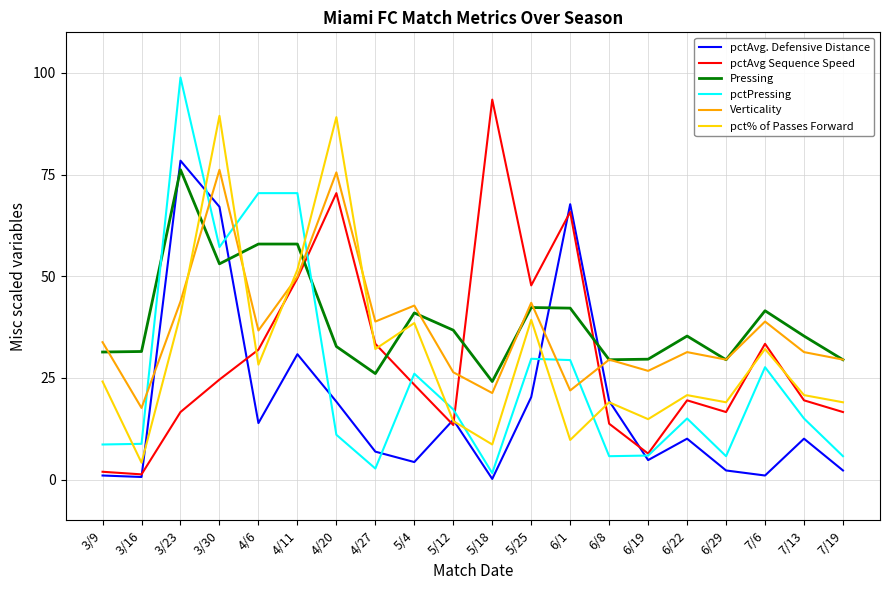

What is the sum of the pctPressing values at 6/29 and 5/12?

23.0